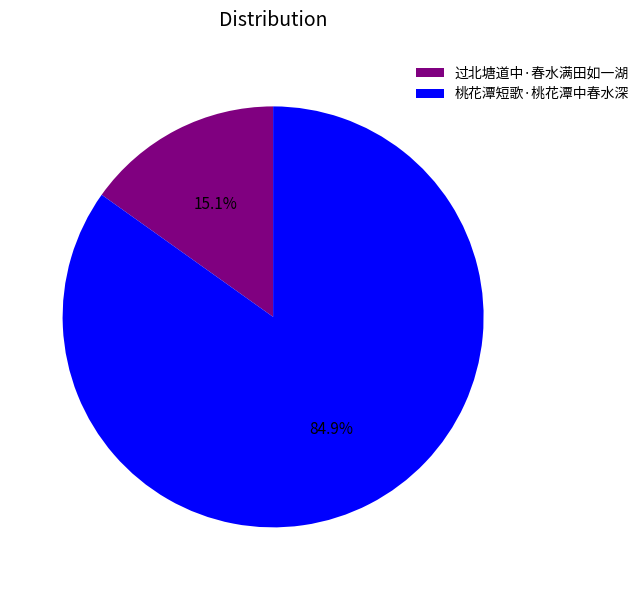

Is it true that 桃花潭短歌·桃花潭中春水深 is 85% of the pie?

True